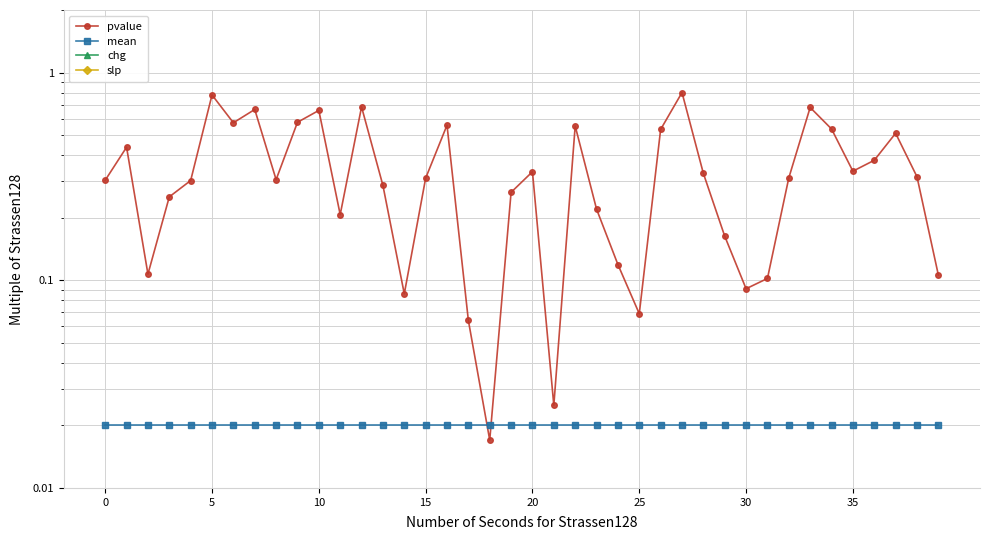

Is this an area chart (filled region under the line)?

No